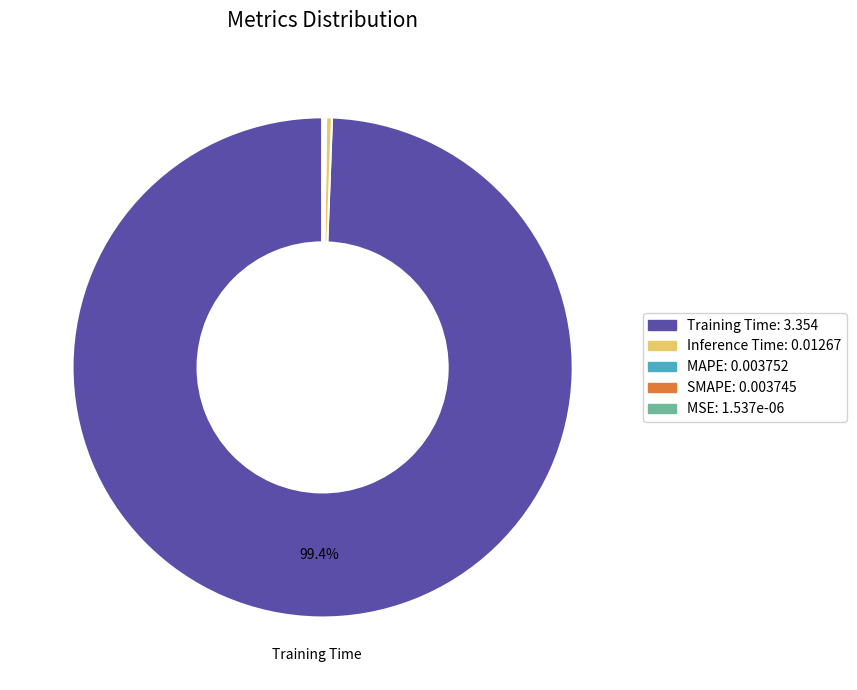

Is there any slice that represents more than half of the pie?

Yes